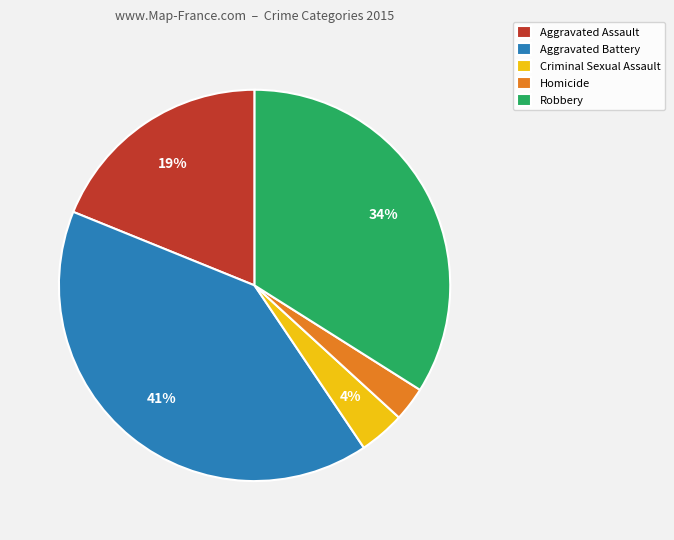

True or false: Robbery accounts for 46% of the total.

False